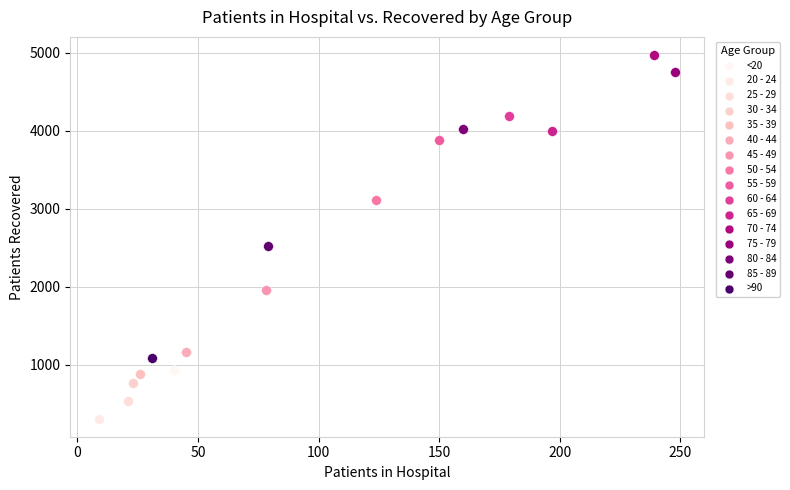

Which series reaches the maximum Y coordinate?

70 - 74